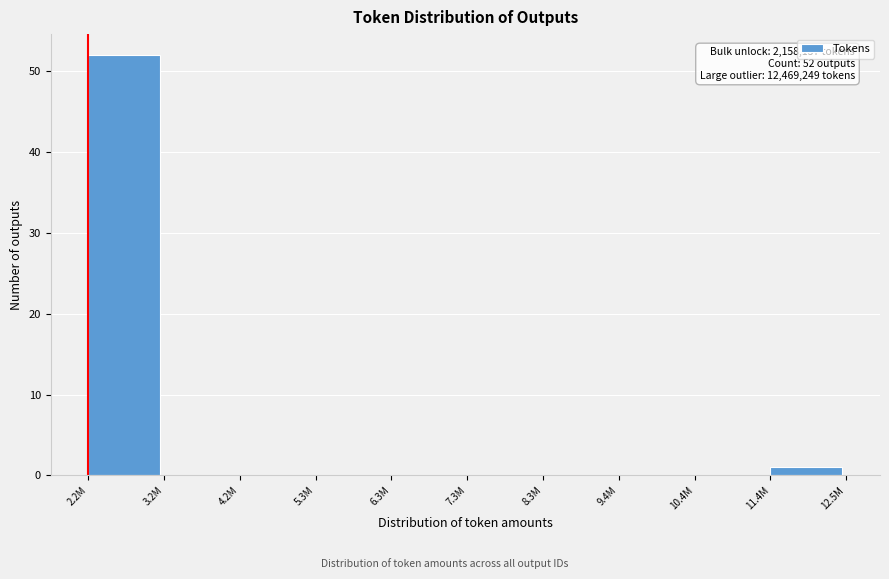

Reading left to right, extract all data points from this chart.

2.2M=52	3.2M=0	4.2M=0	5.3M=0	6.3M=0	7.3M=0	8.3M=0	9.4M=0	10.4M=0	11.4M=1